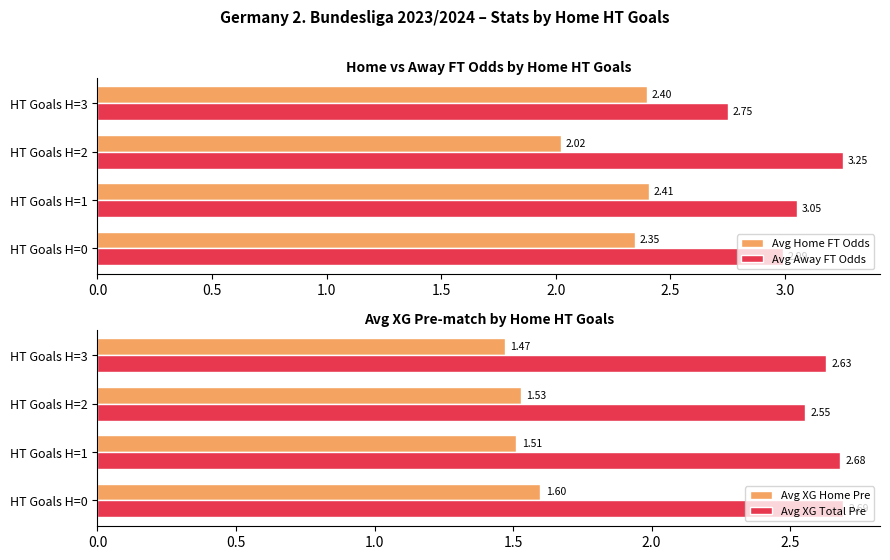

Rank the series at 0.0 from highest to lowest value.

Avg Away FT Odds, Avg XG Total Pre, Avg Home FT Odds, Avg XG Home Pre